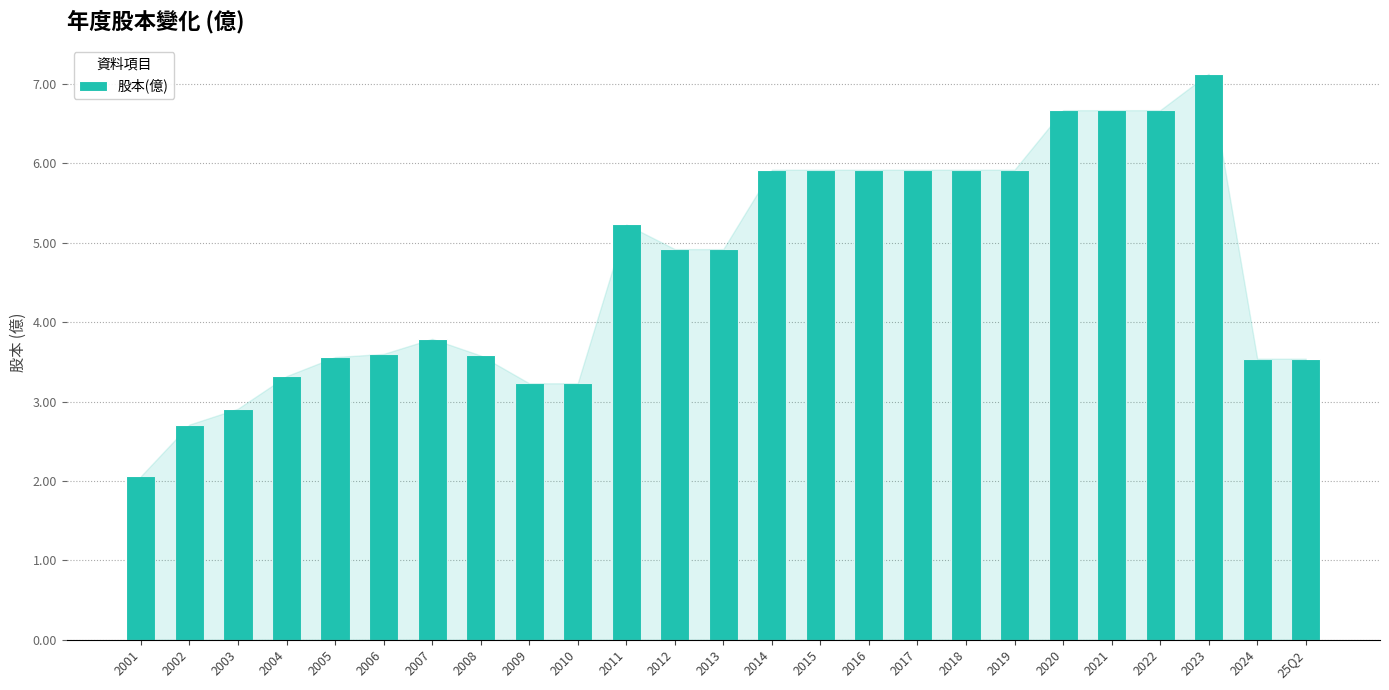

Does the chart contain any negative values?

No